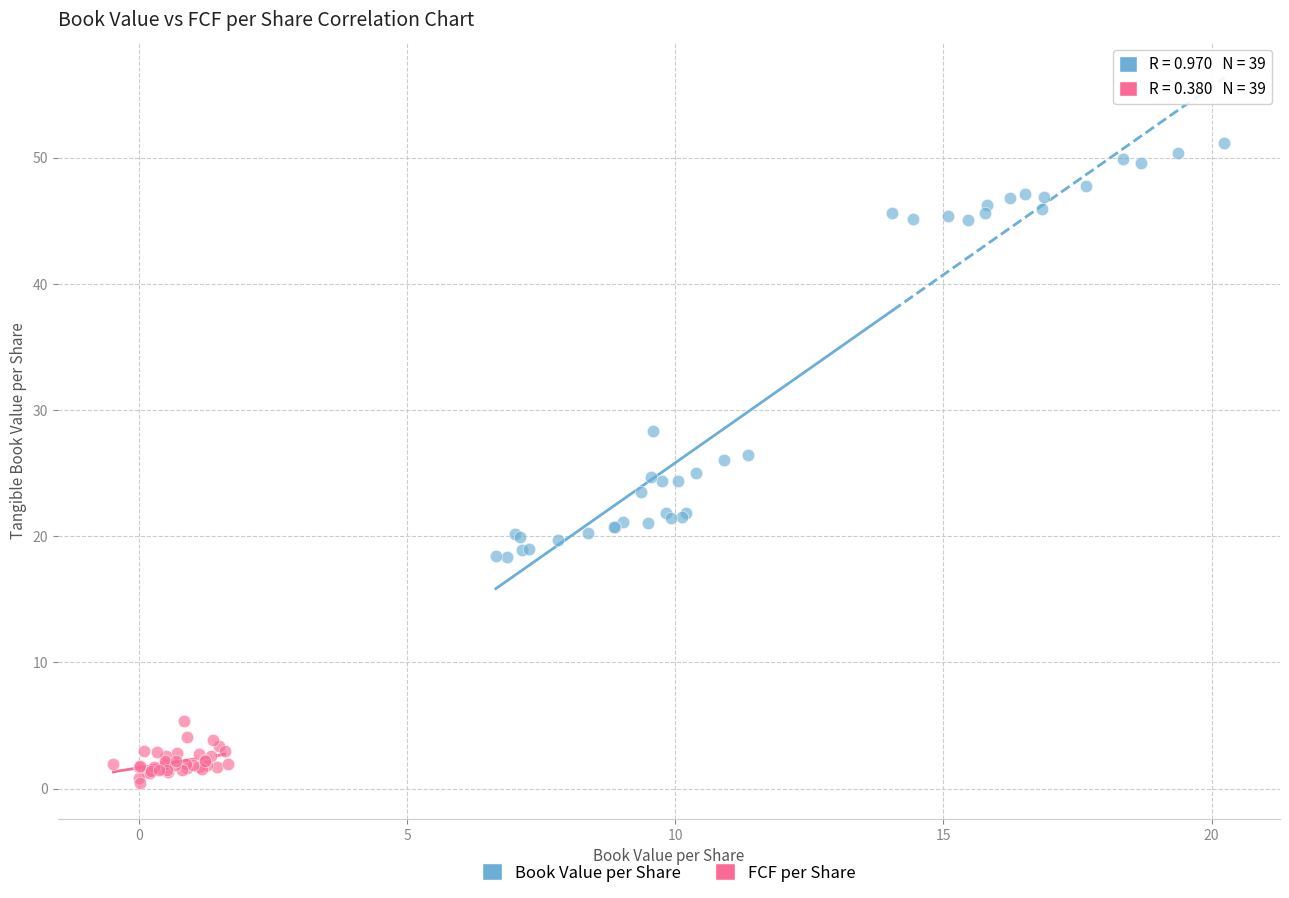

Which series has the largest Y range (max minus min)?

Book Value per Share